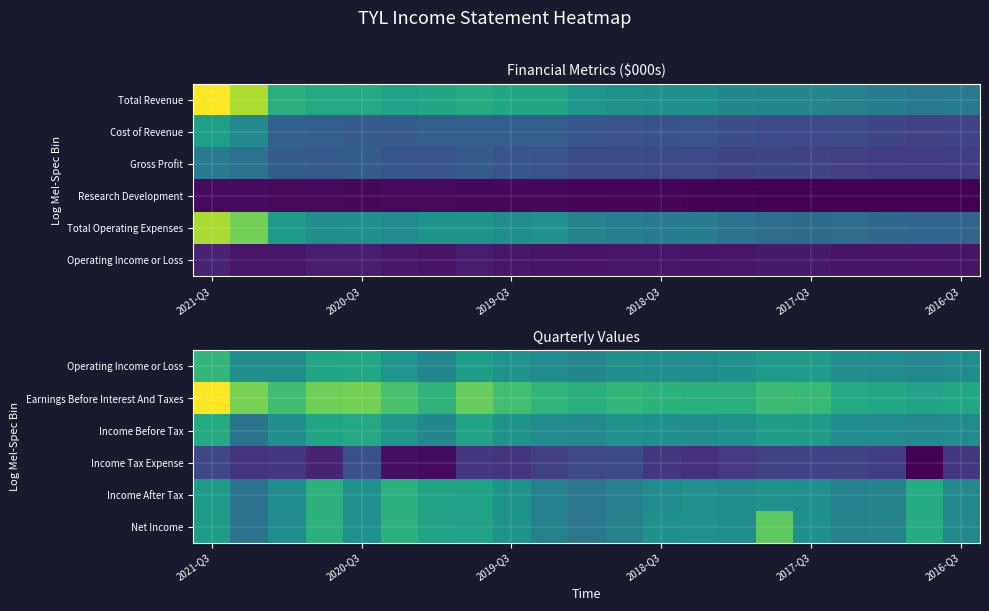

How many data points in Operating Income or Loss are less than 38300?

10